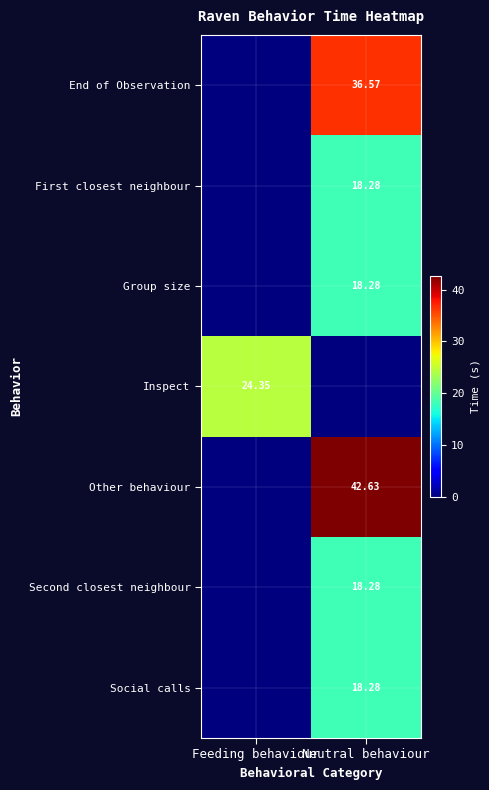

Between Feeding behaviour and Neutral behaviour, which series saw the biggest shift?

Other behaviour